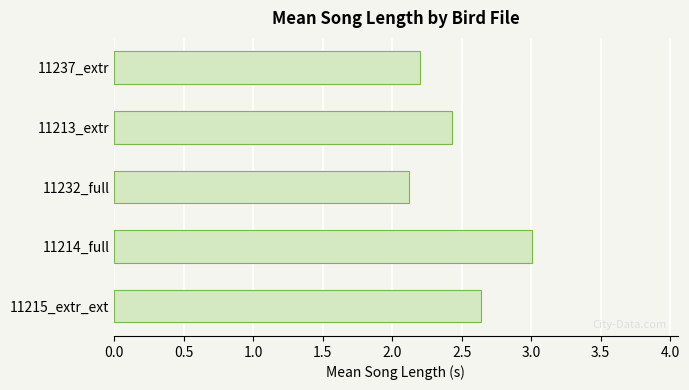

List the labels in order of value, largest first.

11214_full, 11215_extr_ext, 11213_extr, 11237_extr, 11232_full